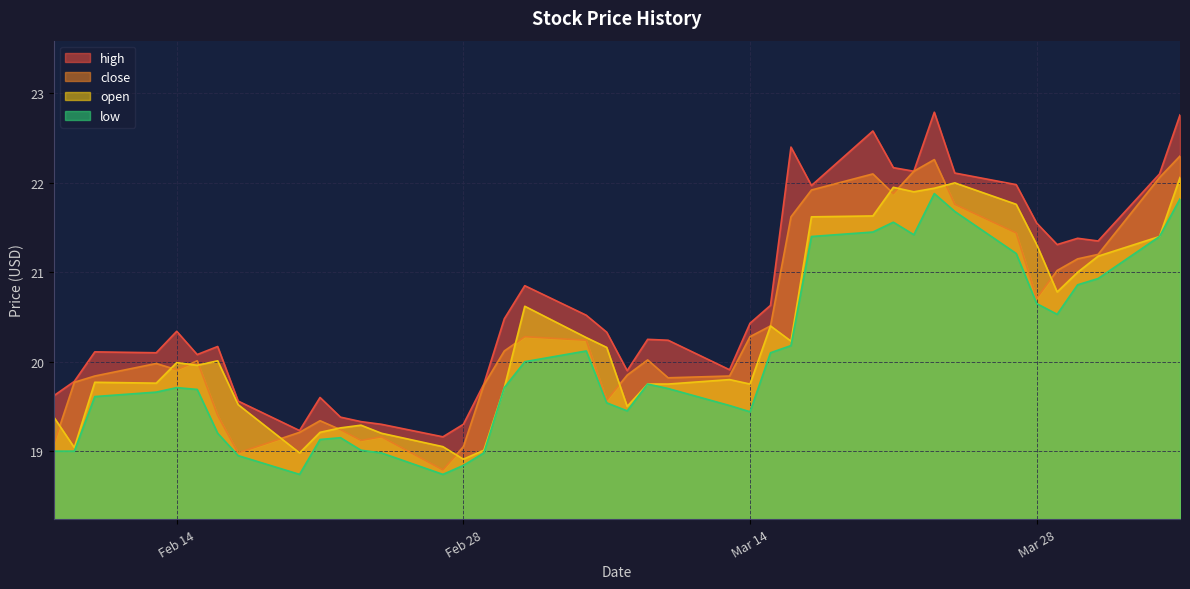

How many series are shown in this chart?

4